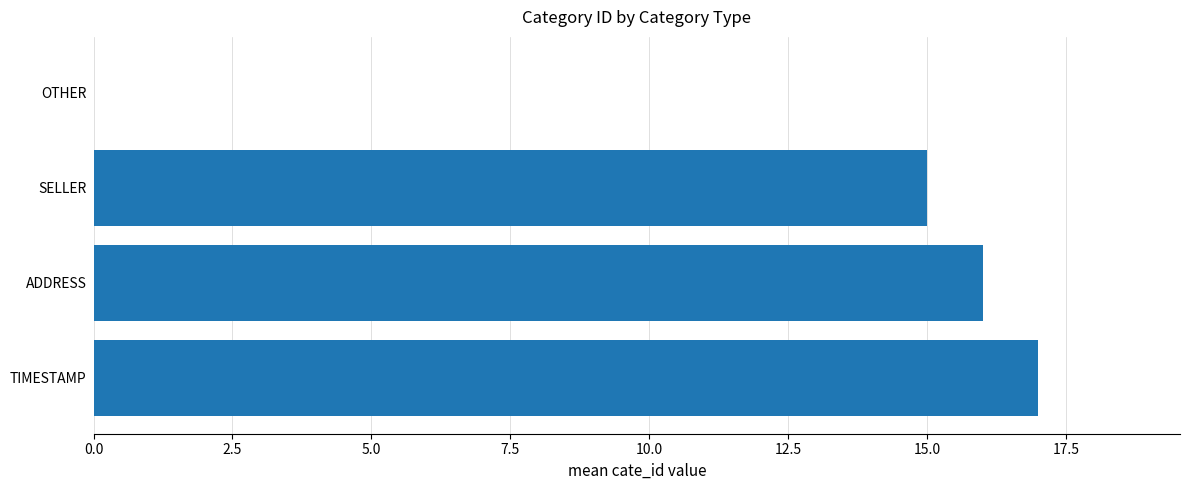

What is the average value?

12